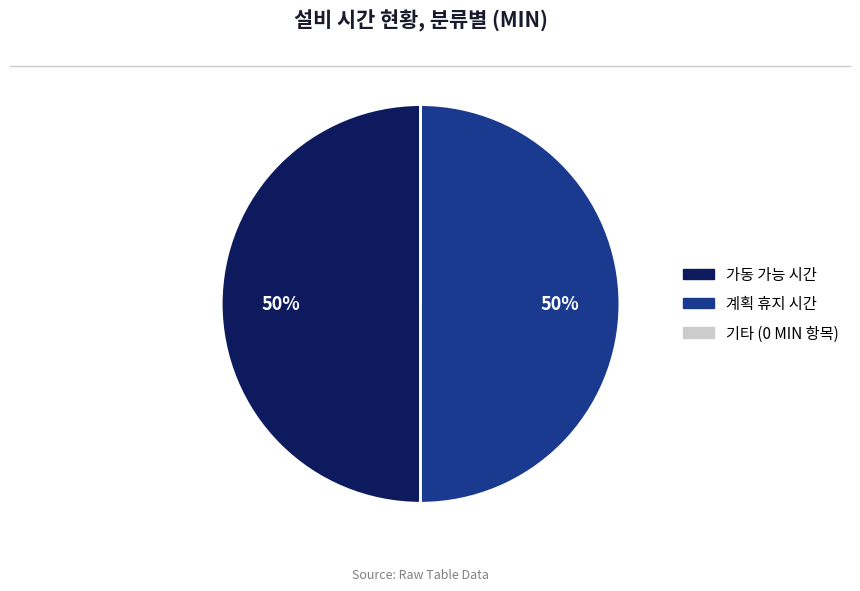

To the nearest percent, what is the average slice percentage?

33%